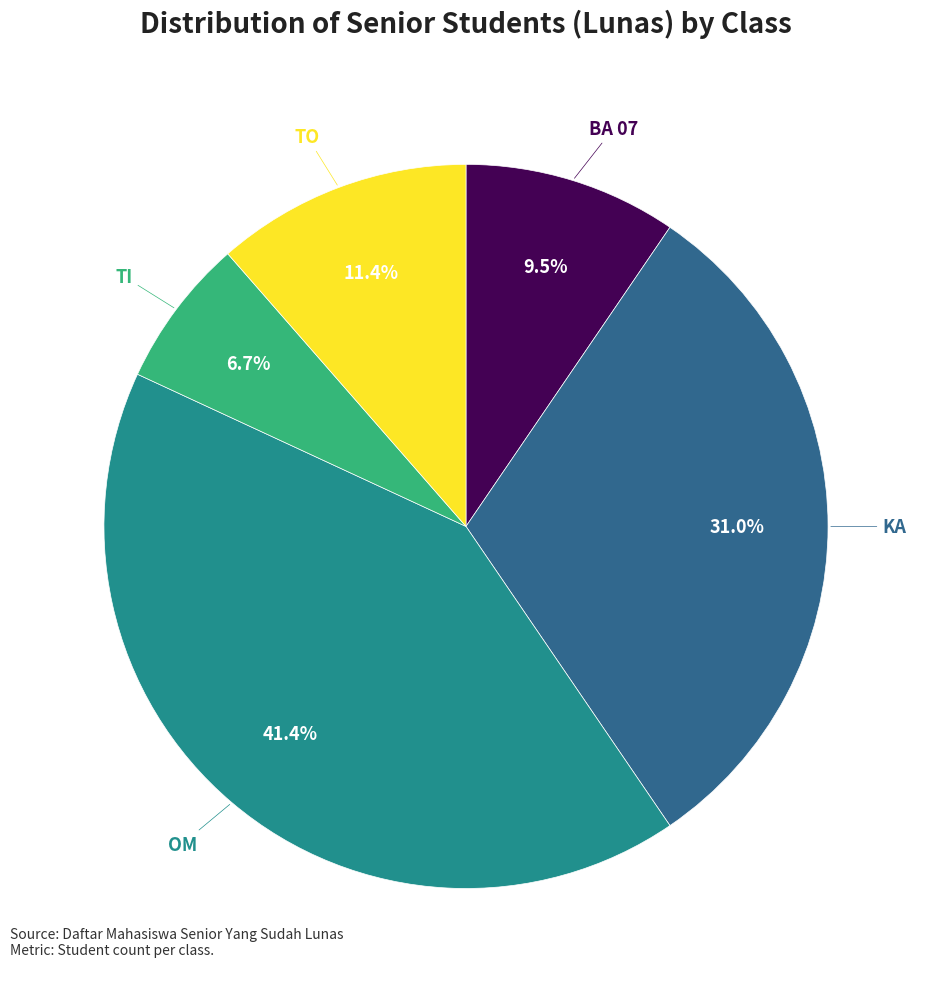

What is the largest slice in the pie chart?

OM